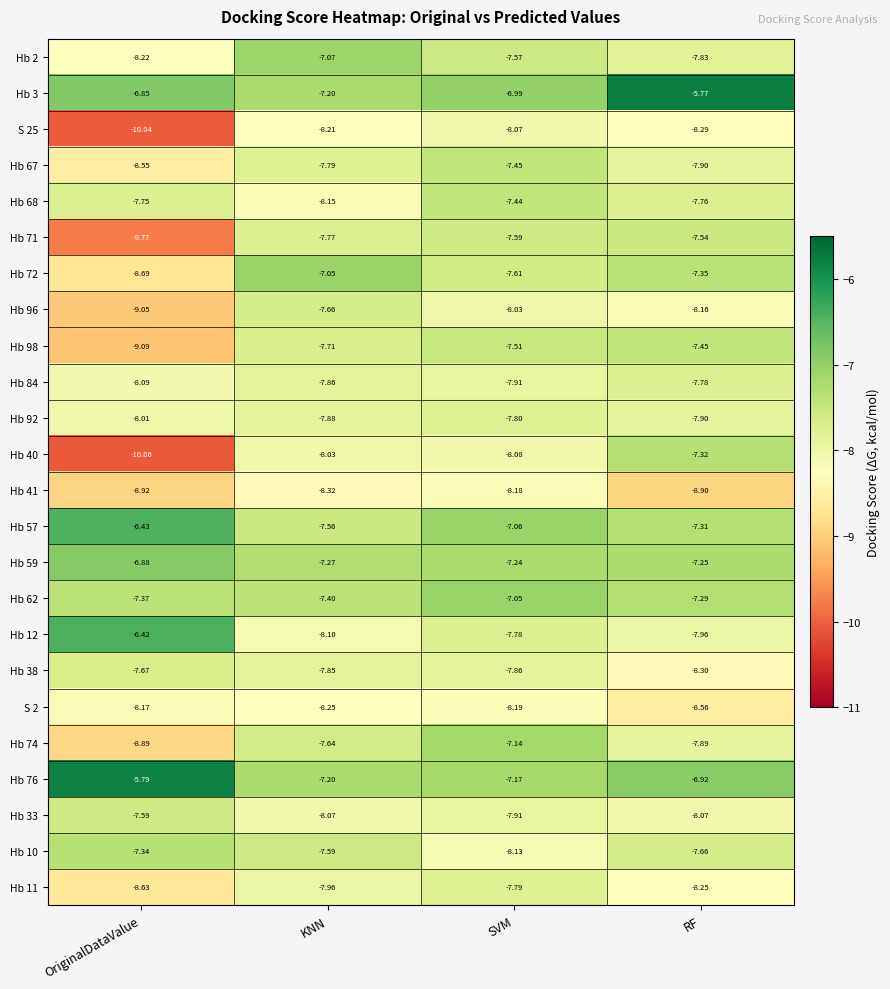

At which category is the sum across all series the highest?

SVM